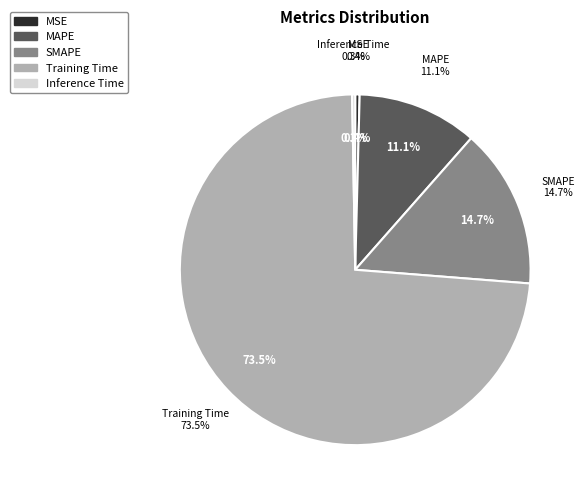

Which category has the biggest portion of the pie?

Training Time